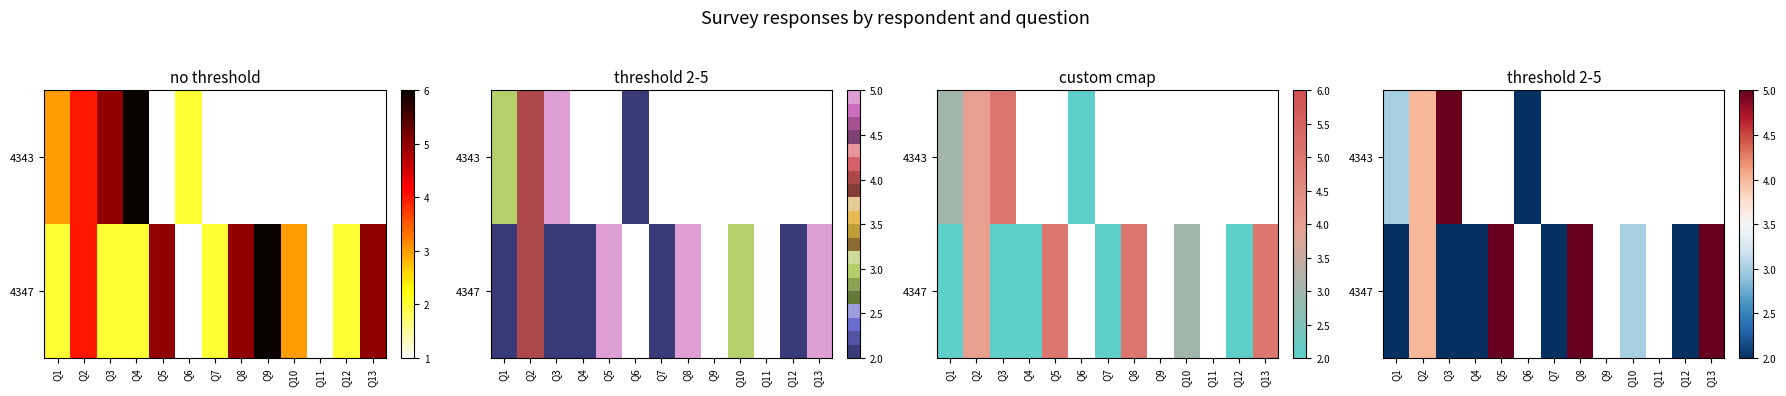

List the series in order of their peak value, lowest first.

4343, 4347